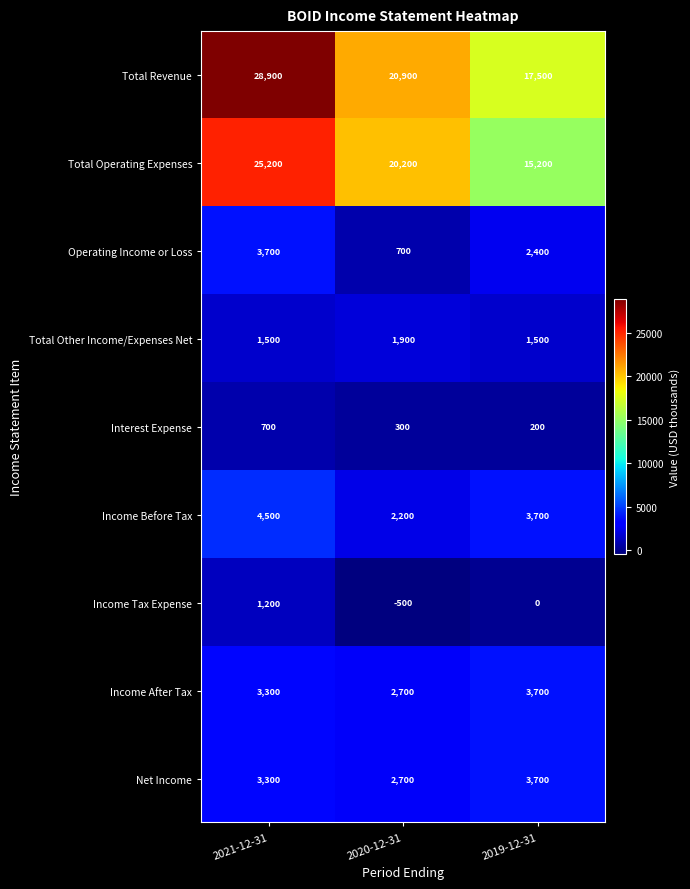

Count the number of data series in this chart.

9